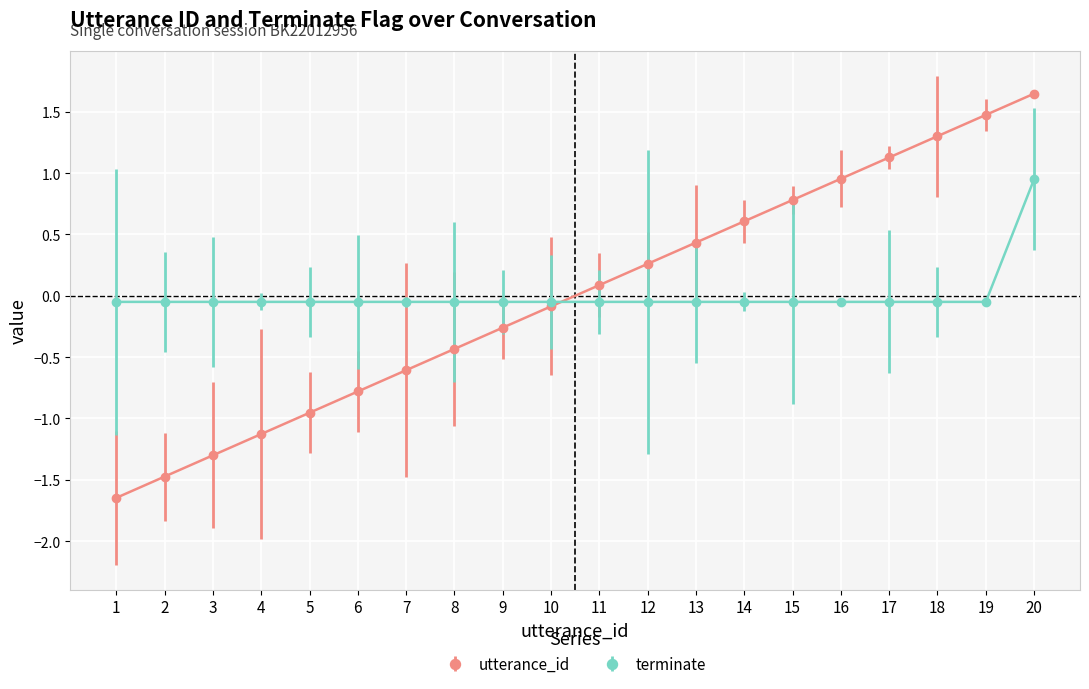

What are all the series names shown in the legend?

utterance_id, terminate